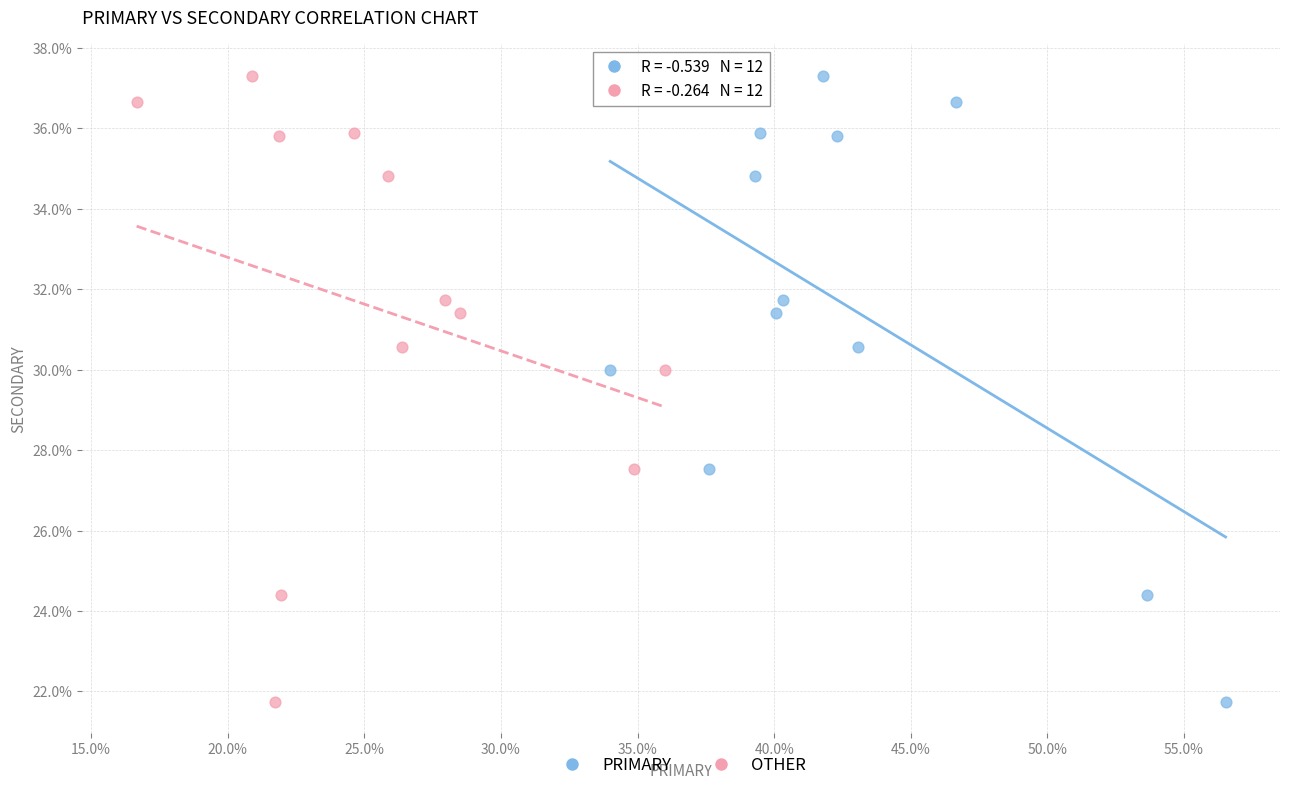

What are all the series names shown in the legend?

PRIMARY, OTHER